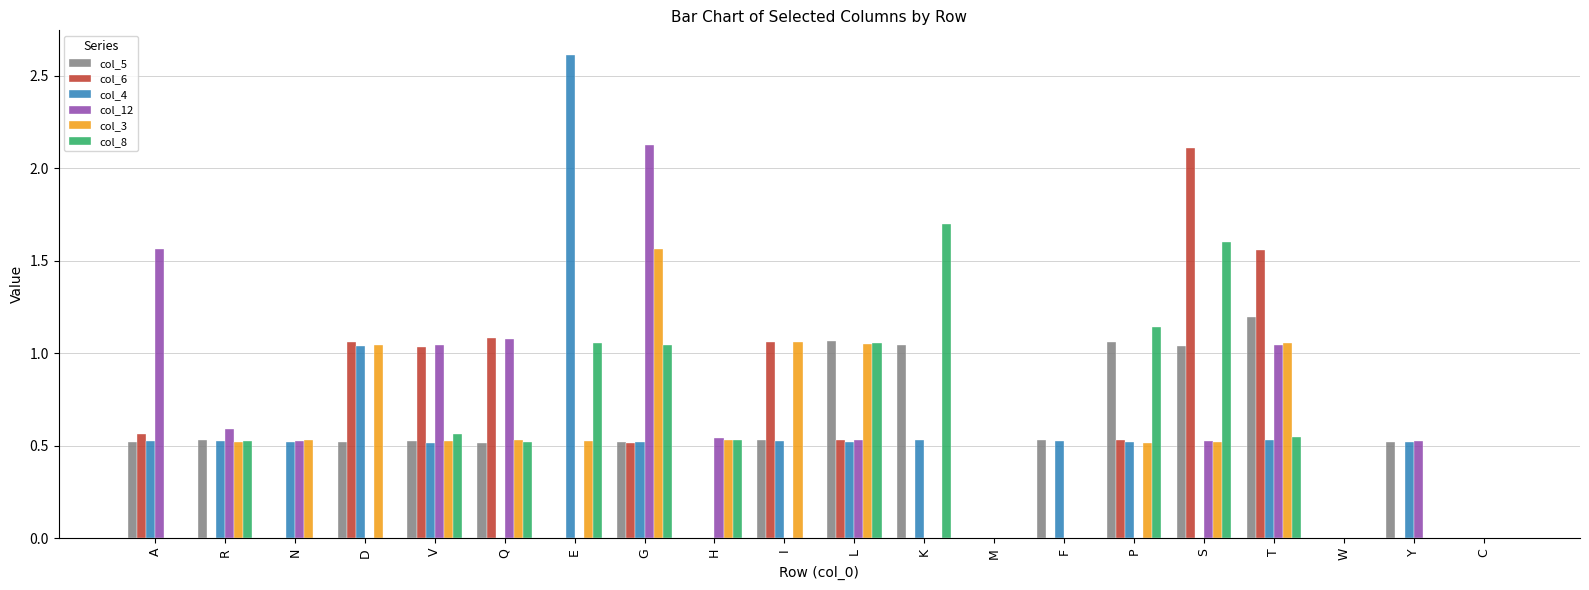

What is the highest value of the col_8 series?

1.7